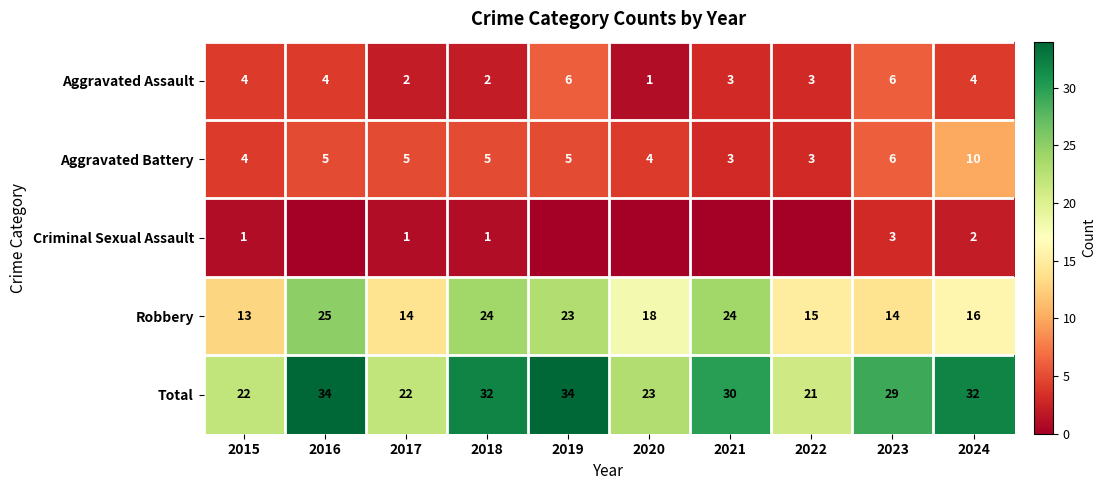

What is the difference between the second highest and second lowest values in the Aggravated Battery series?

3